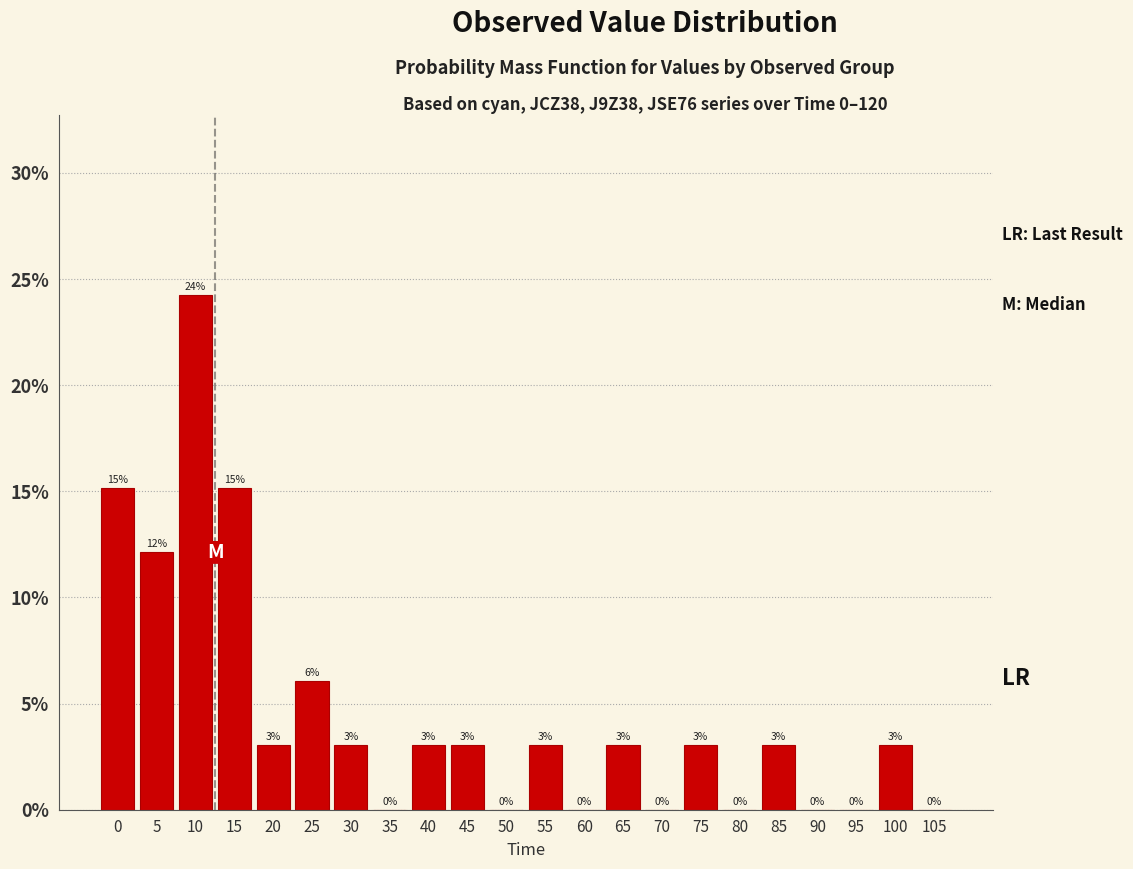

At which category does the chart reach its peak across all series?

10